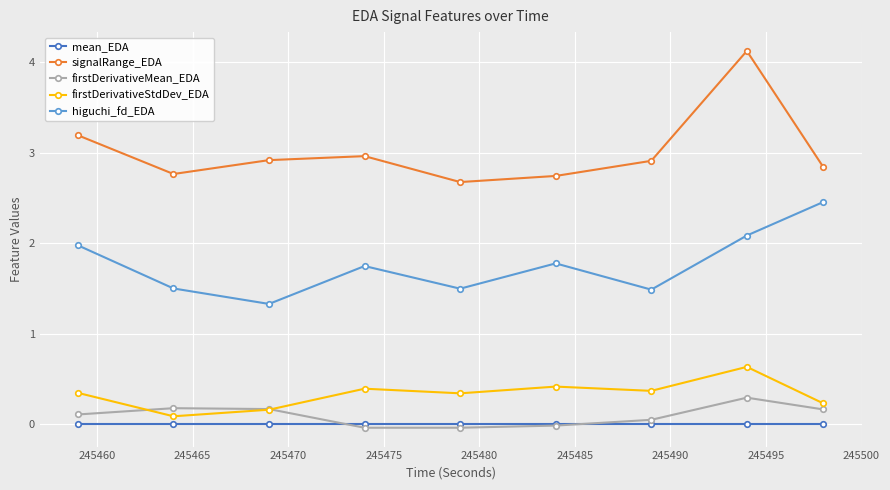

Does the chart have visible grid lines?

Yes